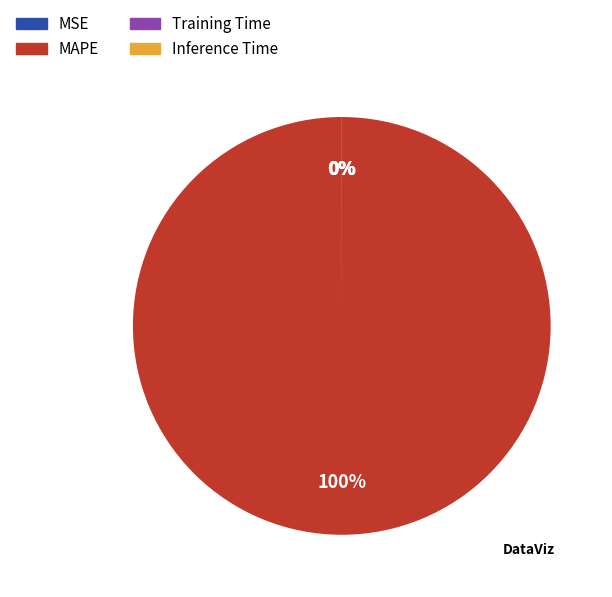

Is there a majority slice in this chart?

Yes